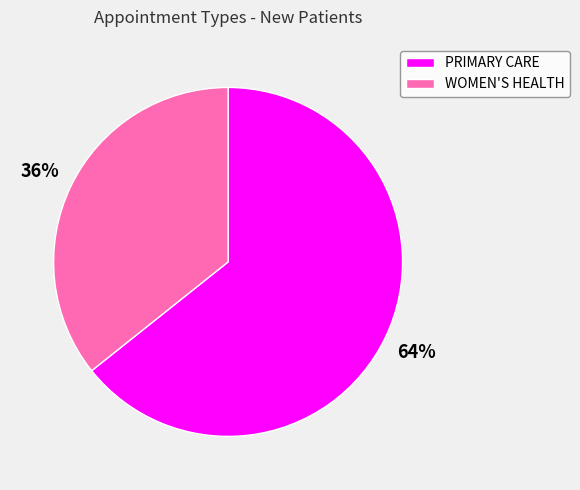

Is WOMEN'S HEALTH the majority of the pie?

No